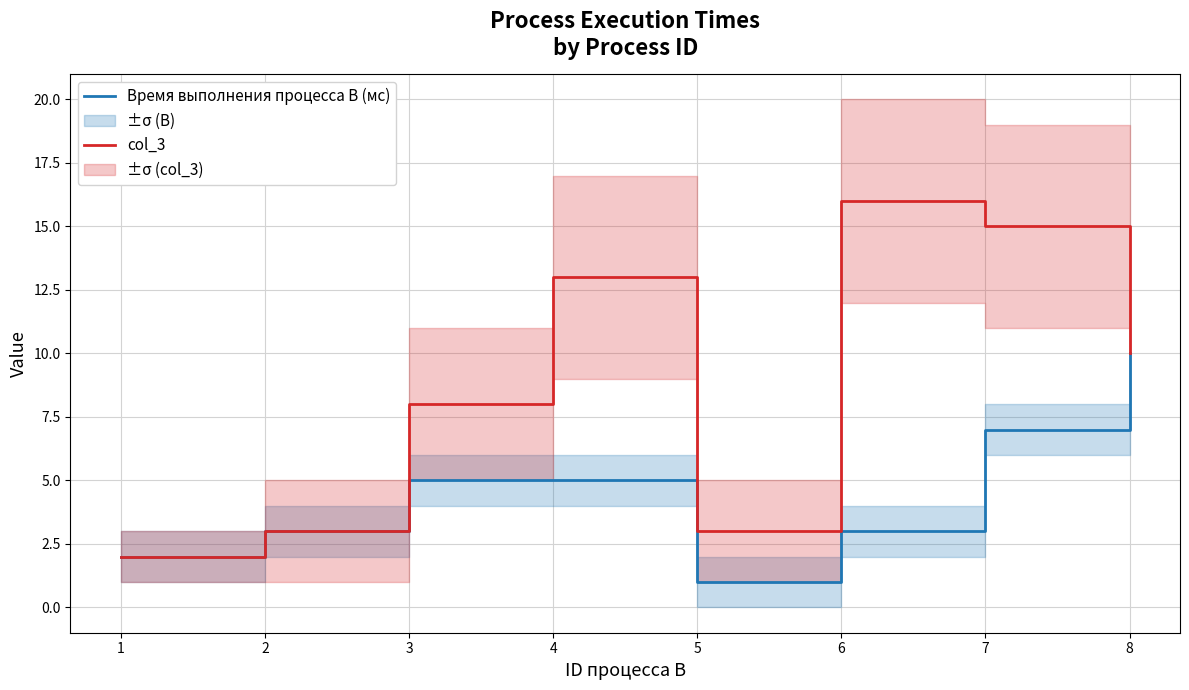

Rank the series by their maximum value, from lowest to highest.

Время выполнения процесса В (мс), col_3